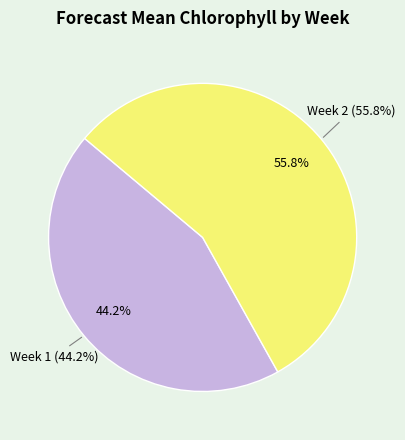

To the nearest percent, what is the average slice percentage?

50%